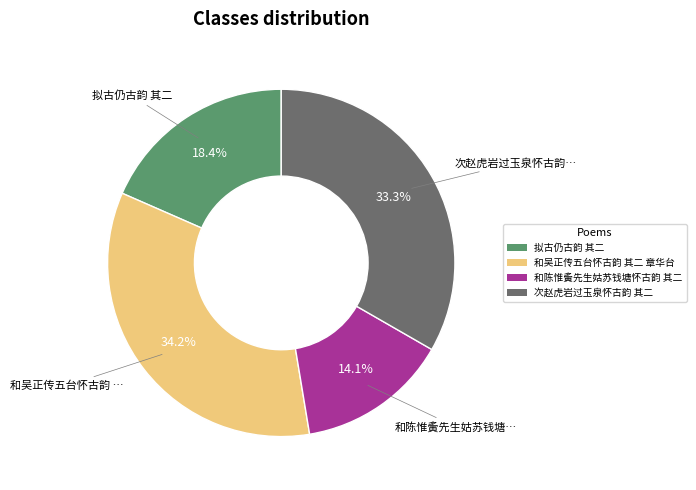

Between 次赵虎岩过玉泉怀古韵 其二 and 和陈惟夤先生姑苏钱塘怀古韵 其二, which is larger?

次赵虎岩过玉泉怀古韵 其二